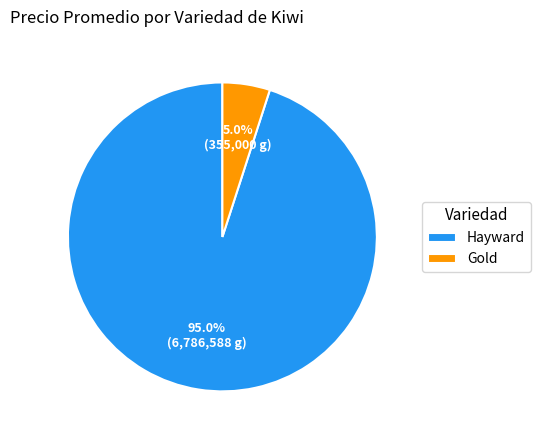

Is Hayward the majority of the pie?

Yes